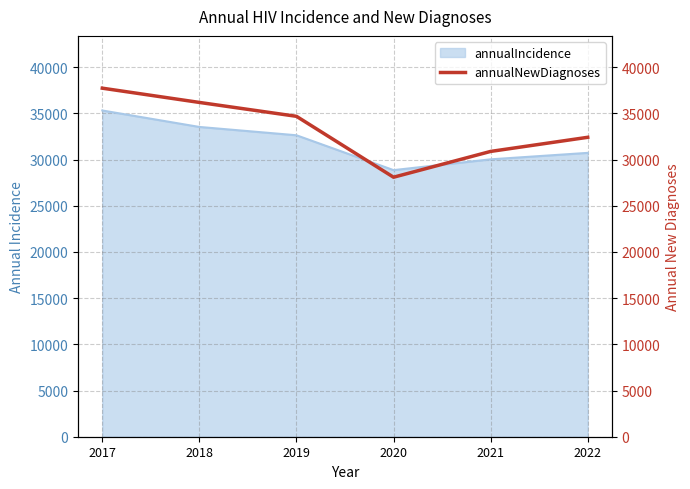

What is the maximum value shown in the chart?

37735